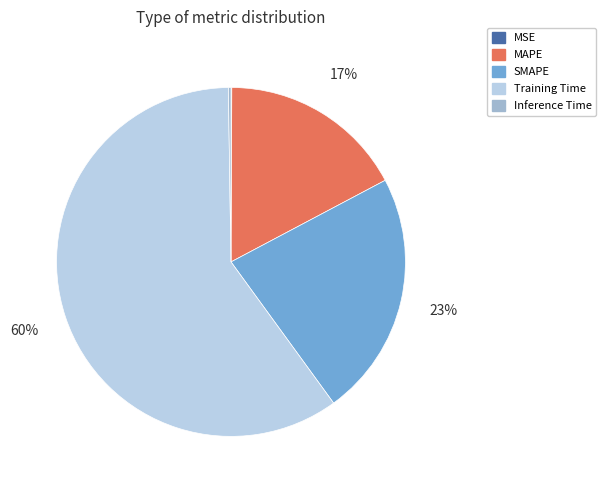

Between MAPE and SMAPE, which is larger?

SMAPE